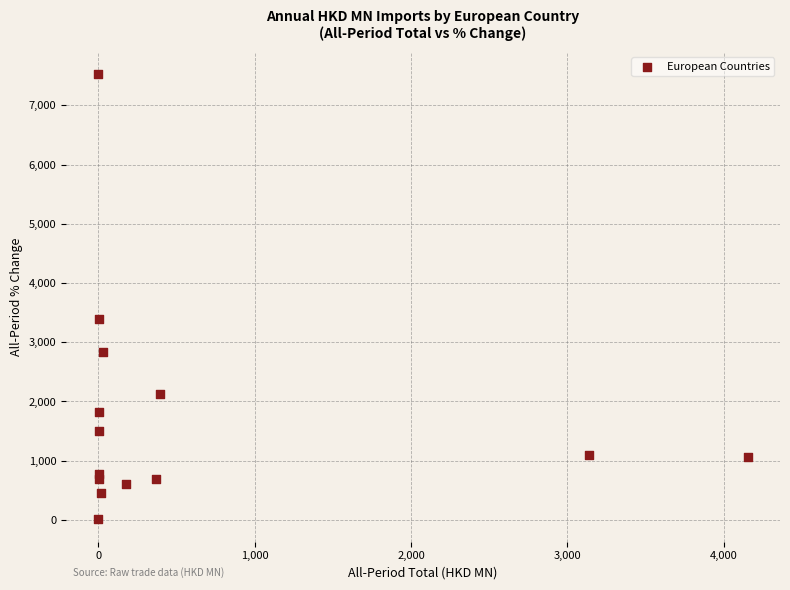

What is the range of Y values (max minus min)?

7519.8